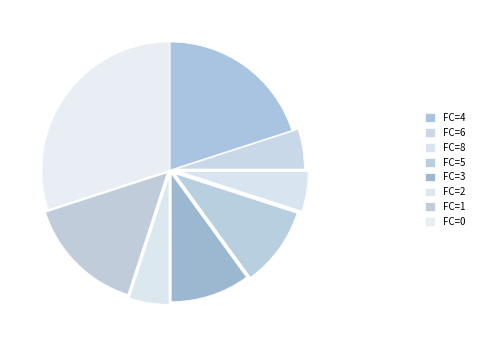

Does FC=5 represent more than half of the total?

No